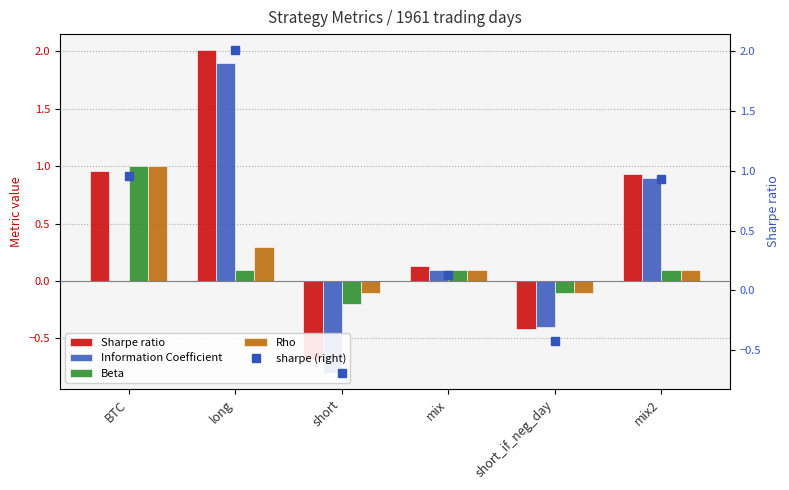

Reading left to right, transcribe all the data shown in this chart.

sharpe: BTC=1.0	long=2.0	short=-0.7	mix=0.1	short_if_neg_day=-0.4	mix2=0.9
IC: BTC=0.0	long=1.9	short=-0.8	mix=0.1	short_if_neg_day=-0.4	mix2=0.9
beta: BTC=1.0	long=0.1	short=-0.2	mix=0.1	short_if_neg_day=-0.1	mix2=0.1
rho: BTC=1.0	long=0.3	short=-0.1	mix=0.1	short_if_neg_day=-0.1	mix2=0.1
sharpe (right): BTC=1.0	long=2.0	short=-0.7	mix=0.1	short_if_neg_day=-0.4	mix2=0.9